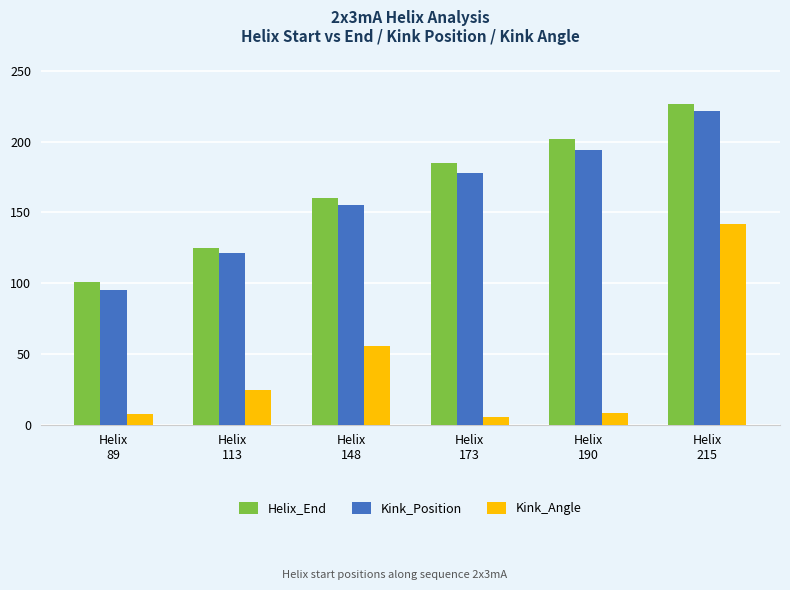

What is the difference between the Helix_End values at Helix
89 and Helix
173?

84.0